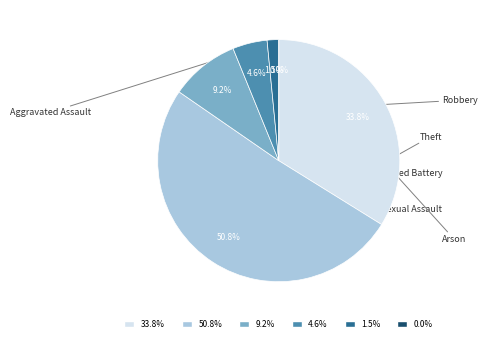

Which slice represents more than half of the pie?

Theft